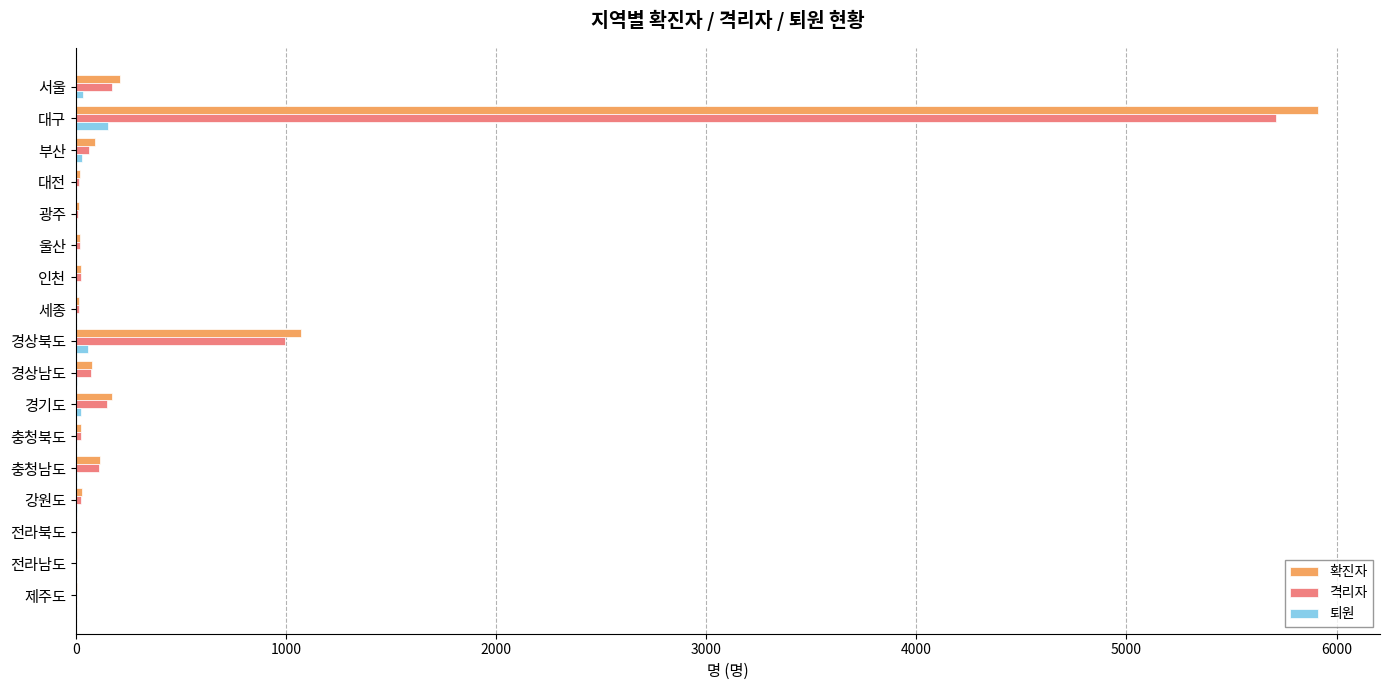

What is the highest value of the 확진자 series?

5911